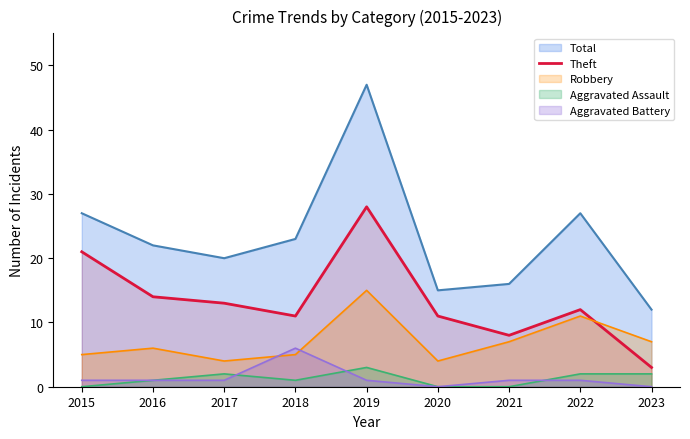

At which category does the chart reach its peak across all series?

2019